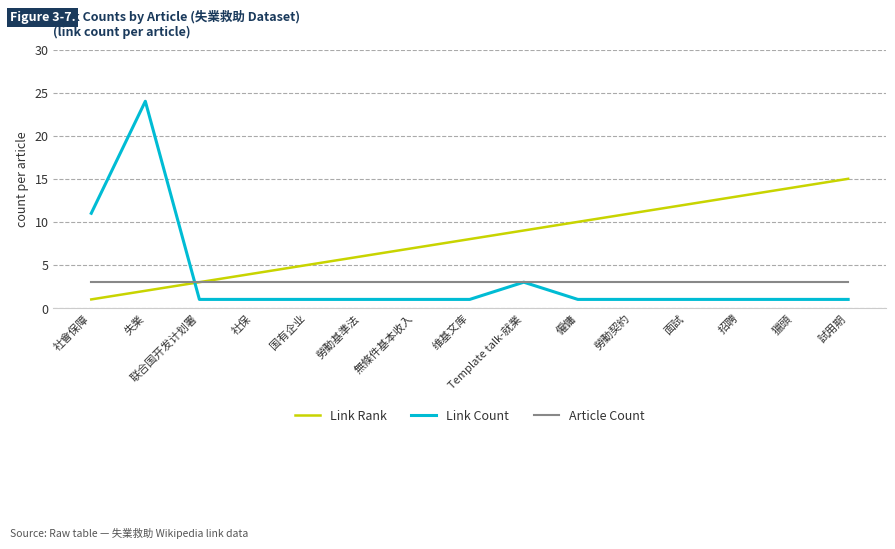

Reading right to left, what are all the values shown in this chart?

Link Rank: 15	14	13	12	11	10	9	8	7	6	5	4	3	2	1
Link Count: 1	1	1	1	1	1	3	1	1	1	1	1	1	24	11
Article Count: 3	3	3	3	3	3	3	3	3	3	3	3	3	3	3